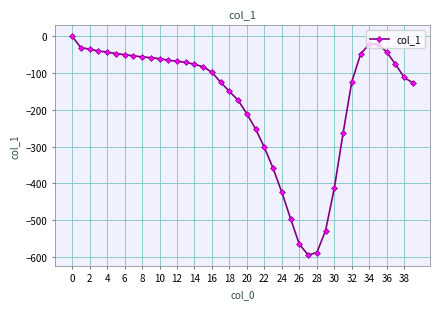

What is the difference between the second highest and minimum values?

573